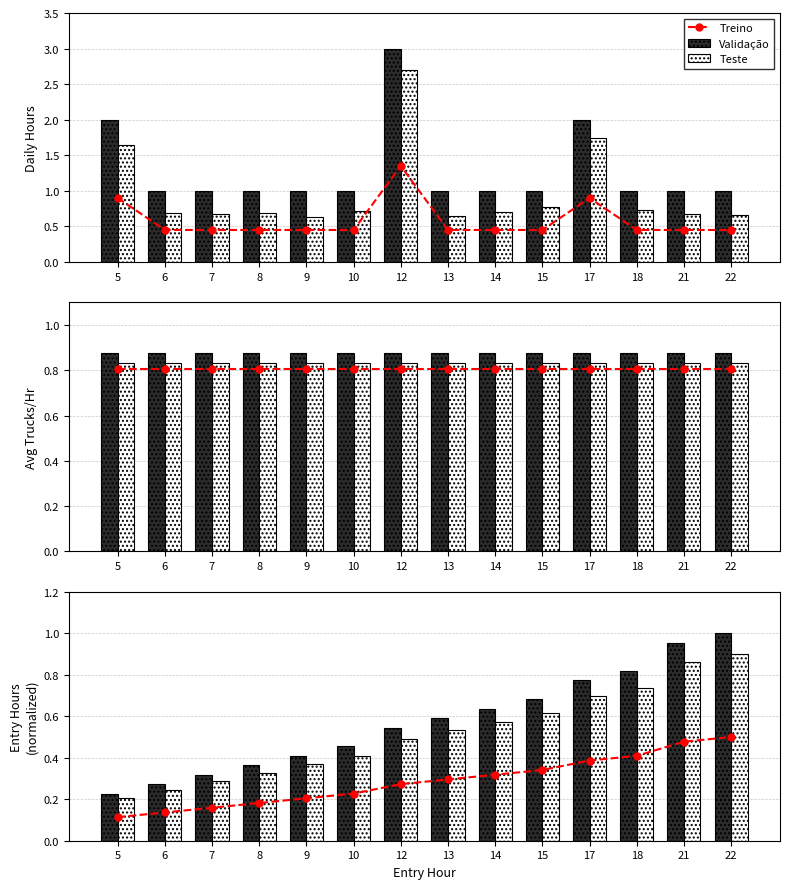

At which label is Teste closest to 0?

5